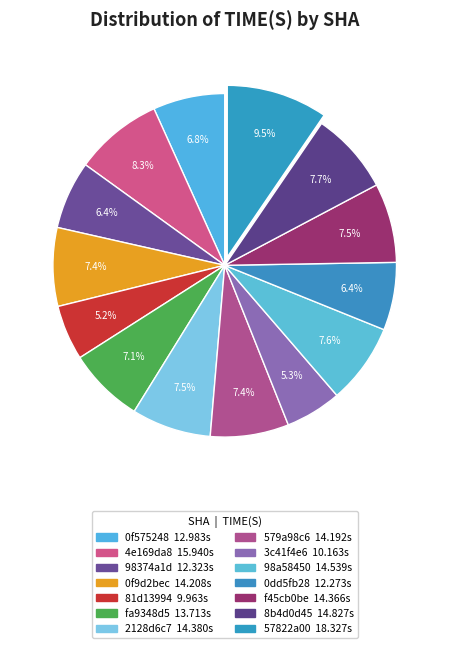

How many slices are in this pie chart?

14